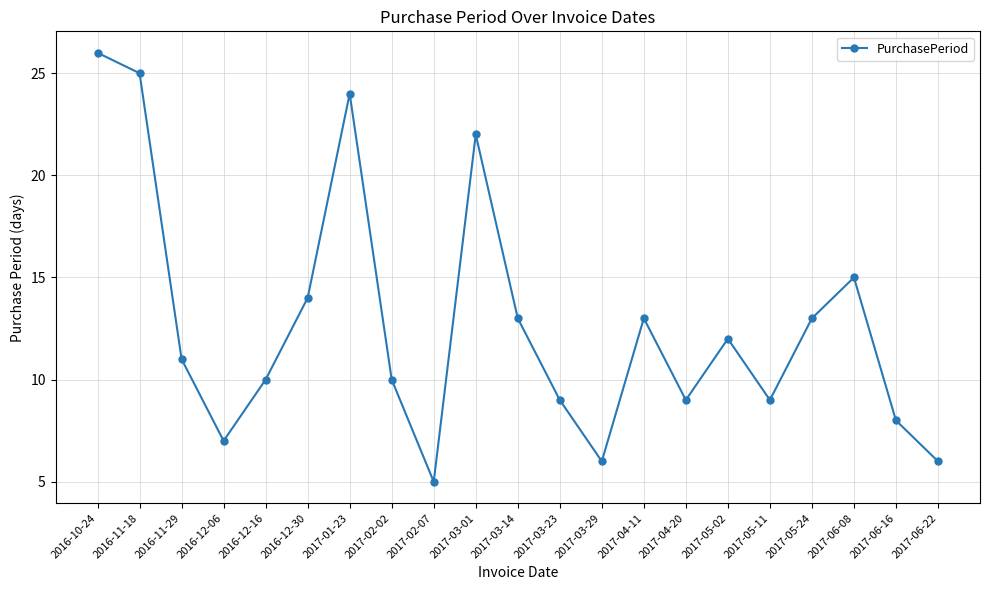

Where is the first local maximum?

2017-01-23